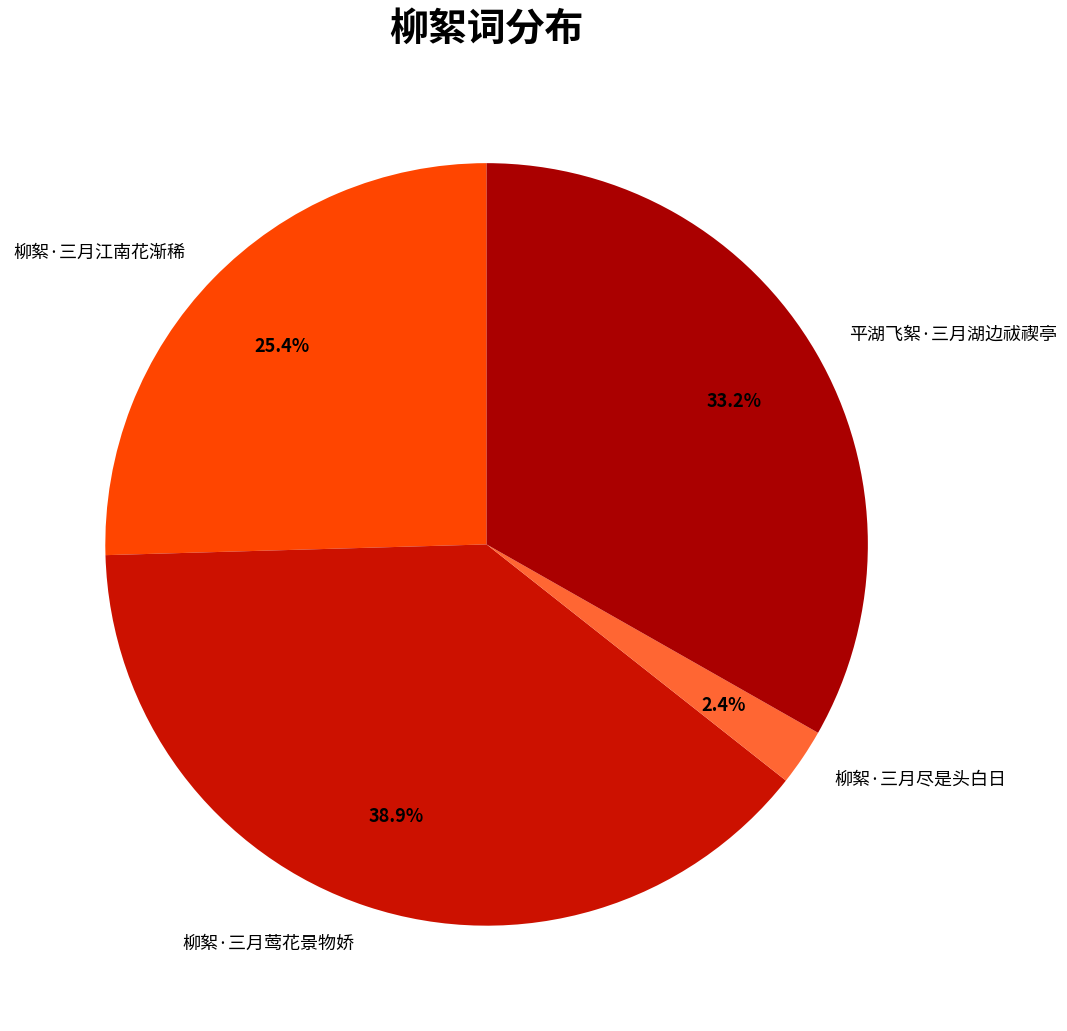

To the nearest percent, what percentage of the pie is 柳絮·三月江南花渐稀?

25%